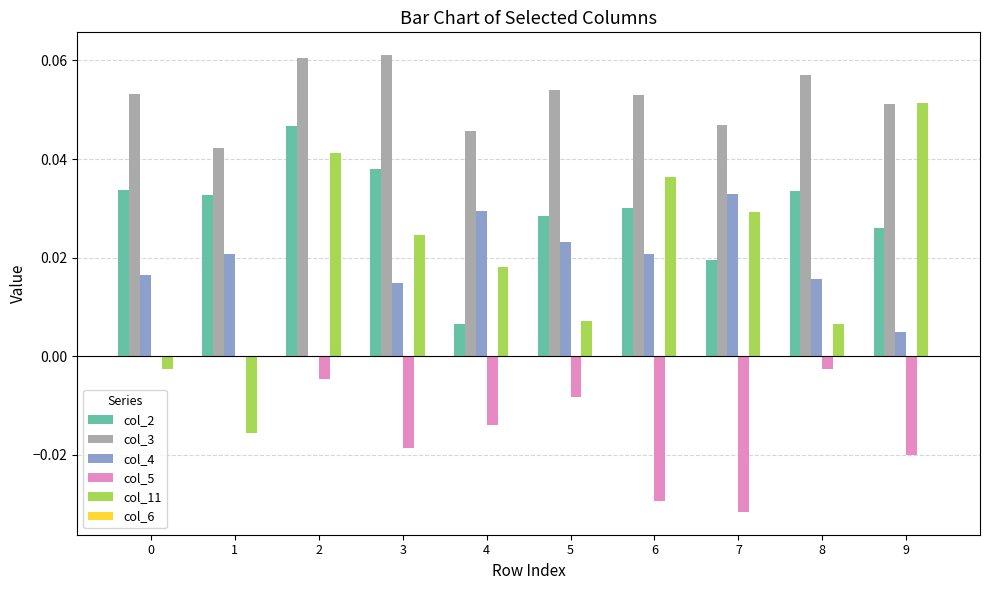

Which series has the largest range (max minus min)?

col_11